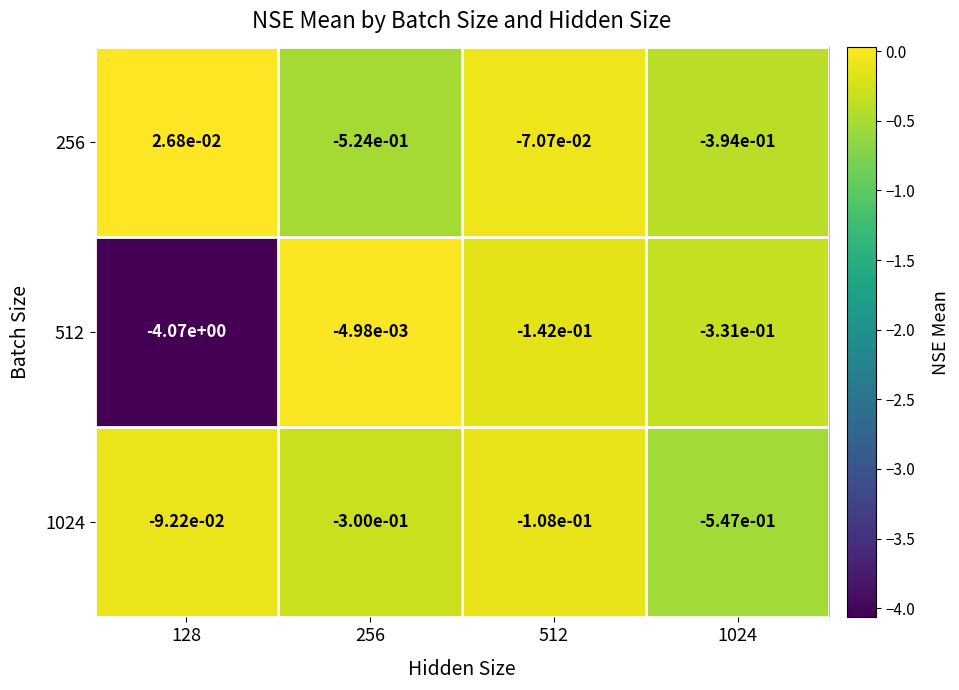

Is it true that 1024 equals -0.2 at 128?

False